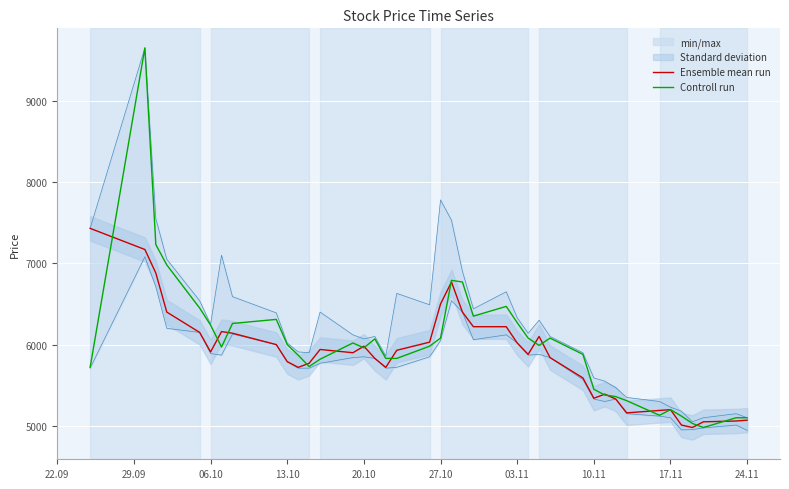

The value of Ensemble mean run at 20.10 is 5980. True or false?

True